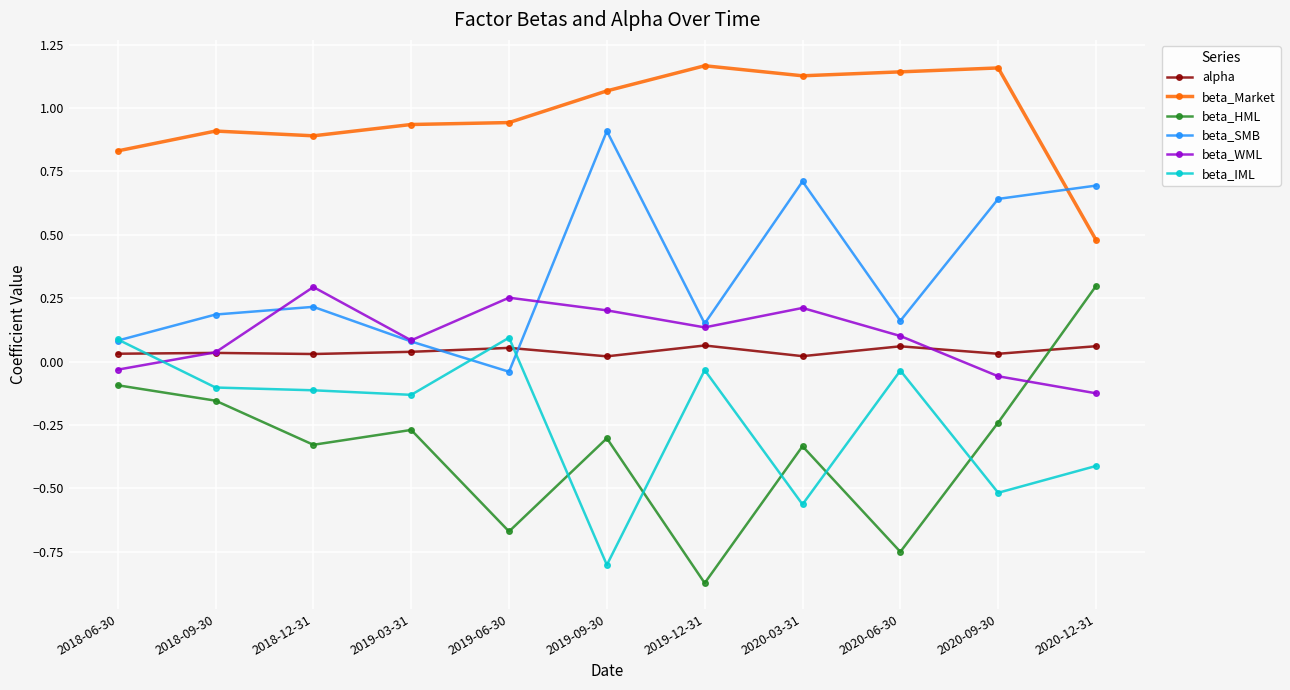

At which label does beta_SMB reach its minimum?

2019-06-30